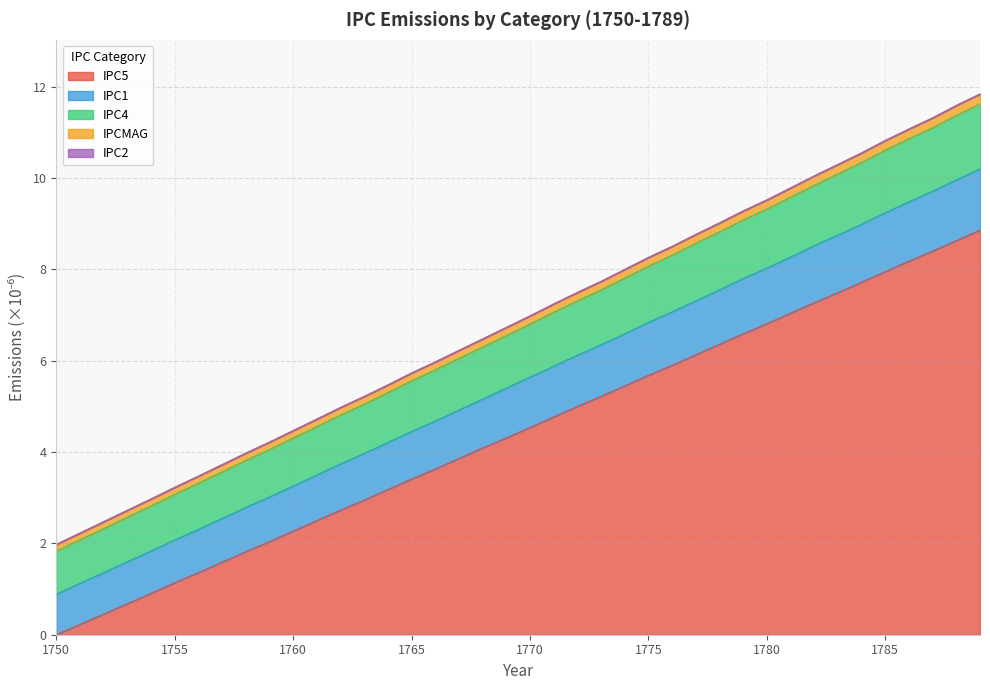

Is the value of IPCMAG at 1750 greater than the value of IPC5 at 1769?

No